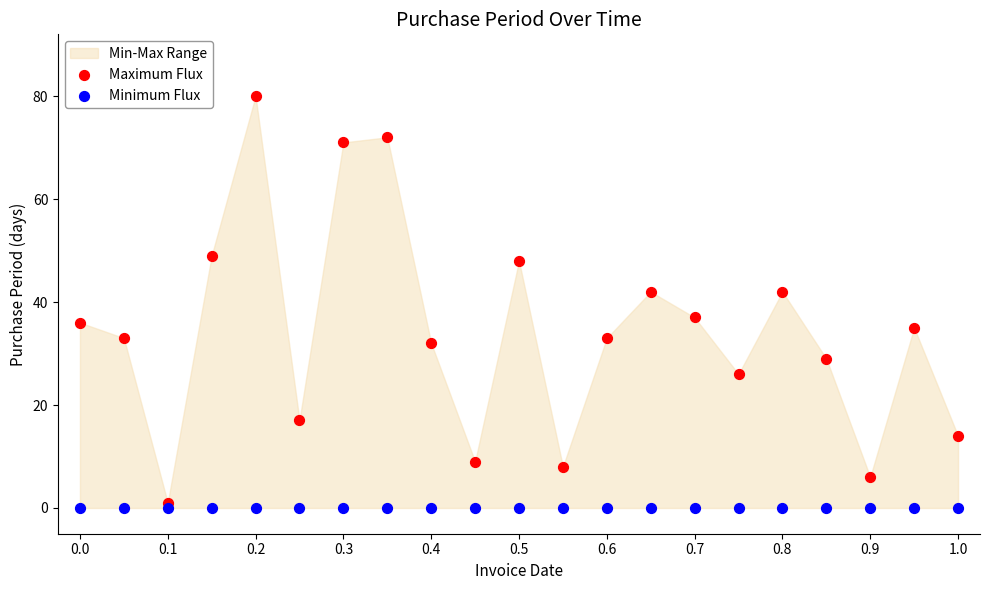

Which series reaches the maximum Y coordinate?

Maximum Flux